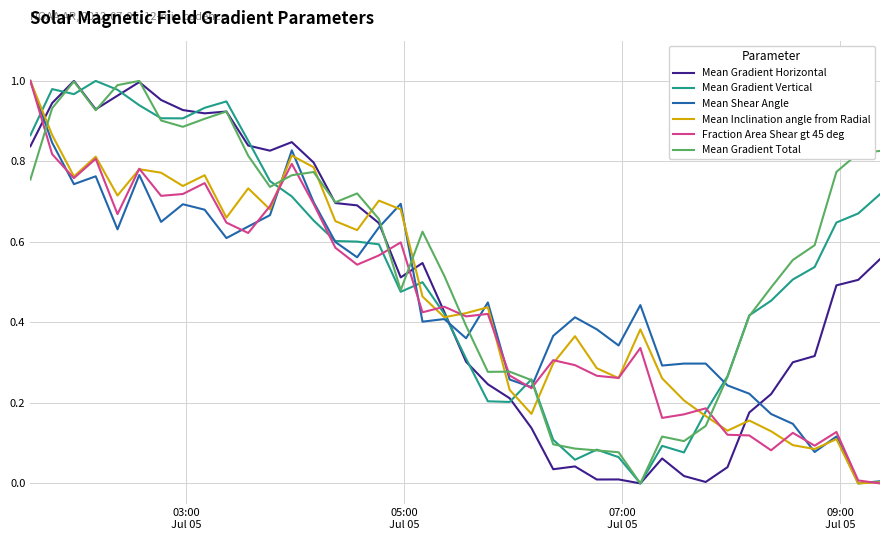

True or false: Fraction Area Shear gt 45 deg and Mean Gradient Horizontal cross at least once.

True